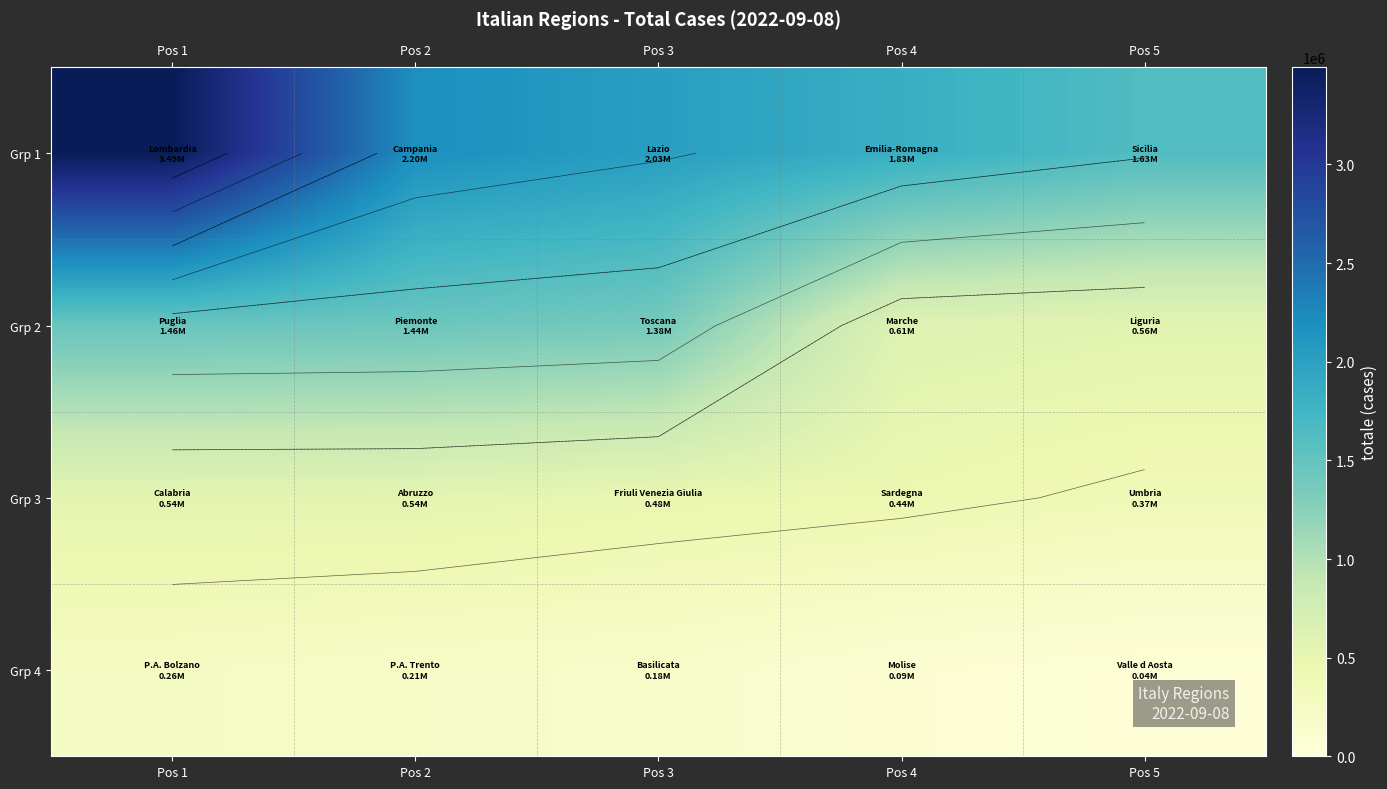

Which series has the largest range (max minus min)?

Grp 1